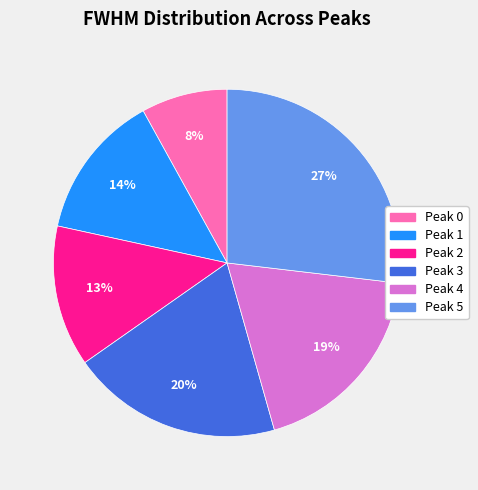

What percentage is the Peak 3 slice, to the nearest percent?

20%